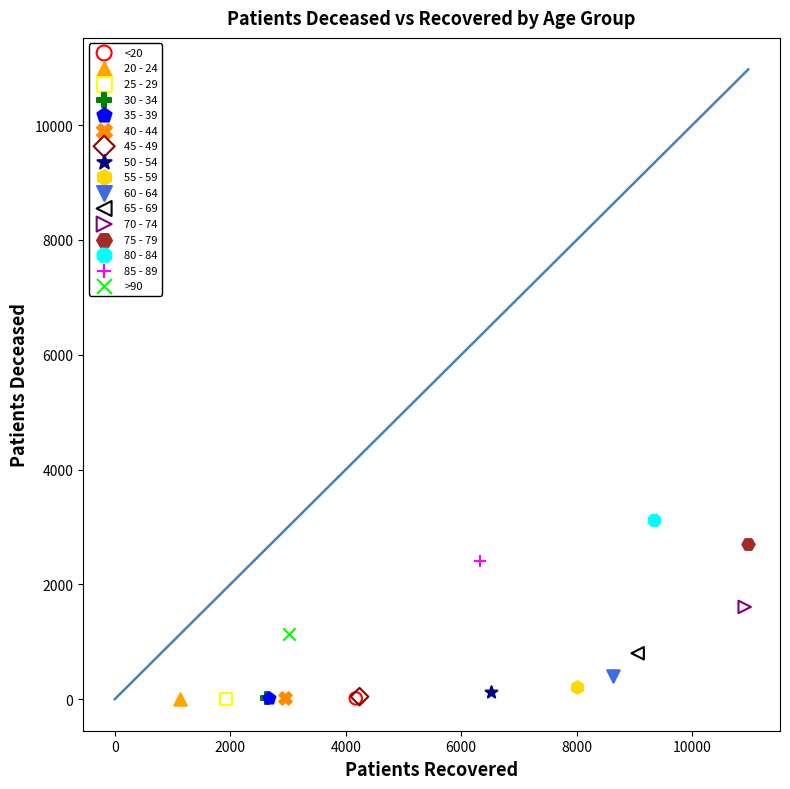

What are all the series names shown in the legend?

<20, 20 - 24, 25 - 29, 30 - 34, 35 - 39, 40 - 44, 45 - 49, 50 - 54, 55 - 59, 60 - 64, 65 - 69, 70 - 74, 75 - 79, 80 - 84, 85 - 89, >90